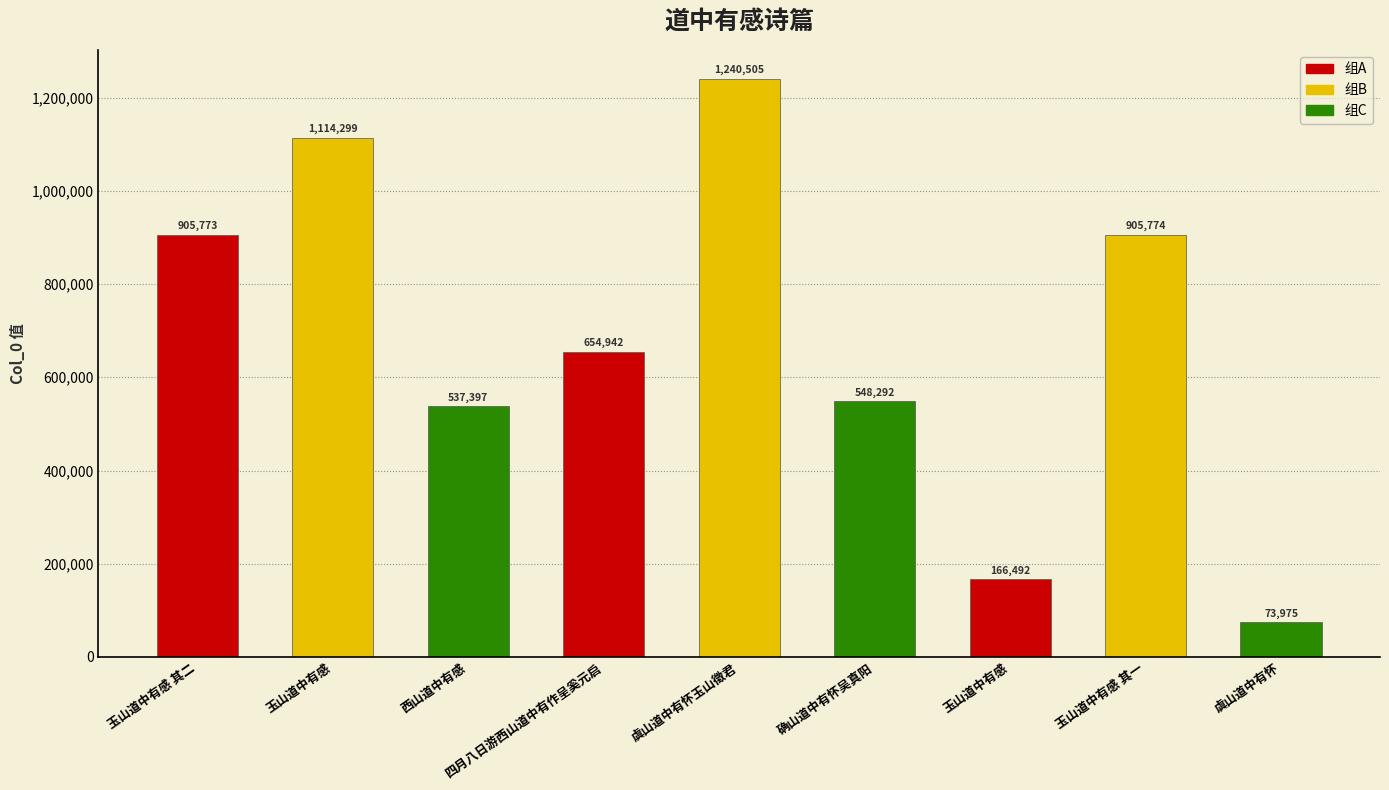

Where does the data first go above 654942?

玉山道中有感 其二